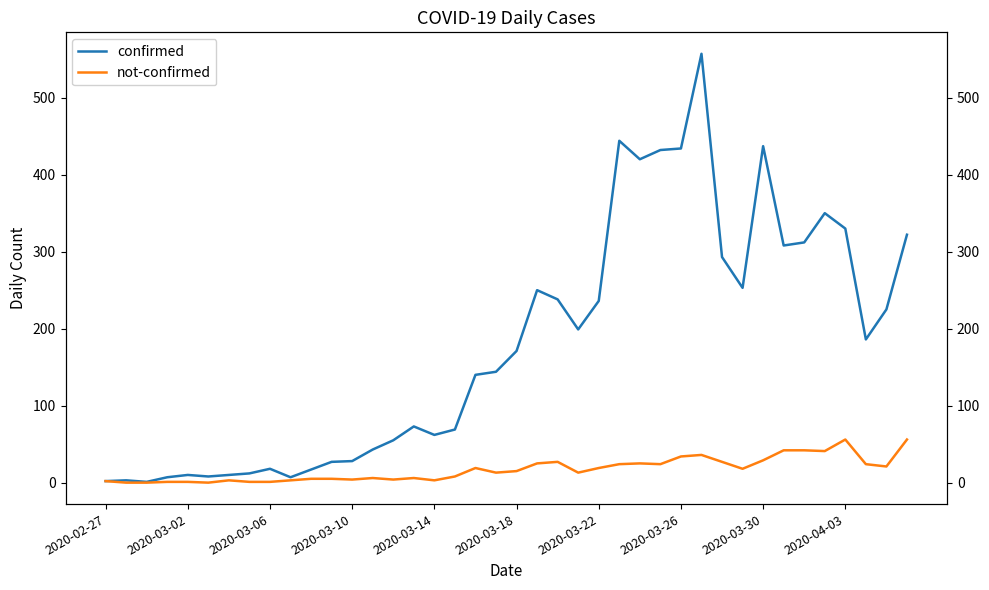

Is the value of not-confirmed at 17 greater than the value of confirmed at 35?

No